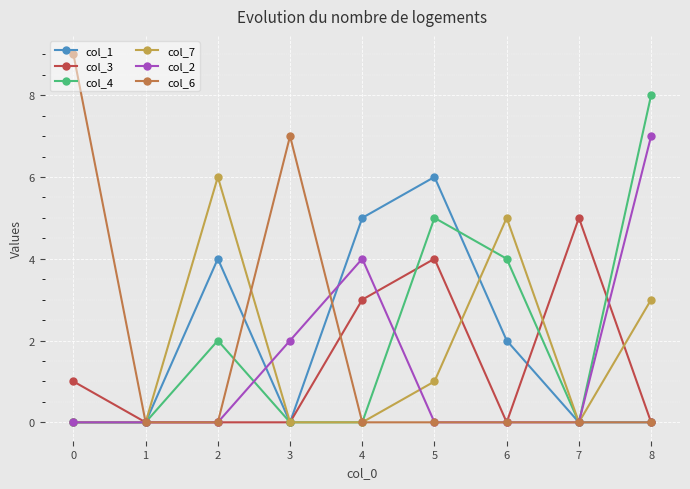

What is the average value of the col_1 series?

2